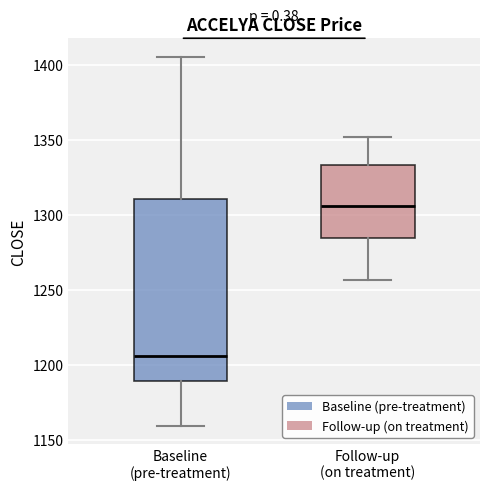

Which box's median line is the highest?

Follow-up (on treatment)